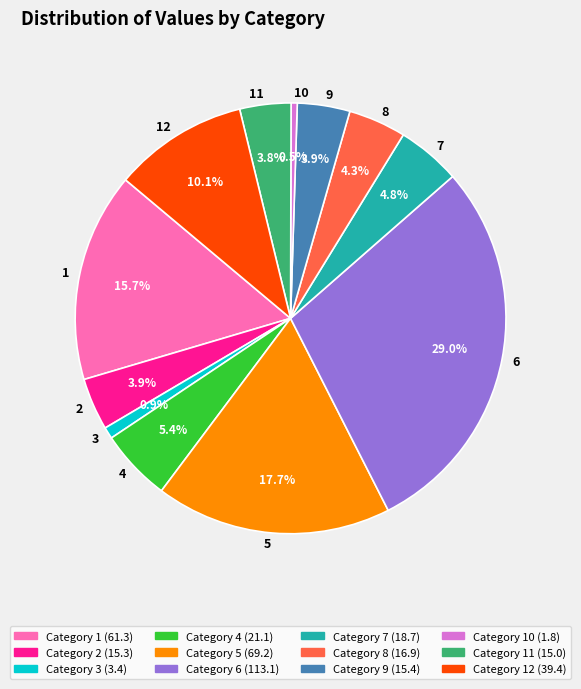

Approximately how many times larger is the value at 1 compared to 4?

2.9